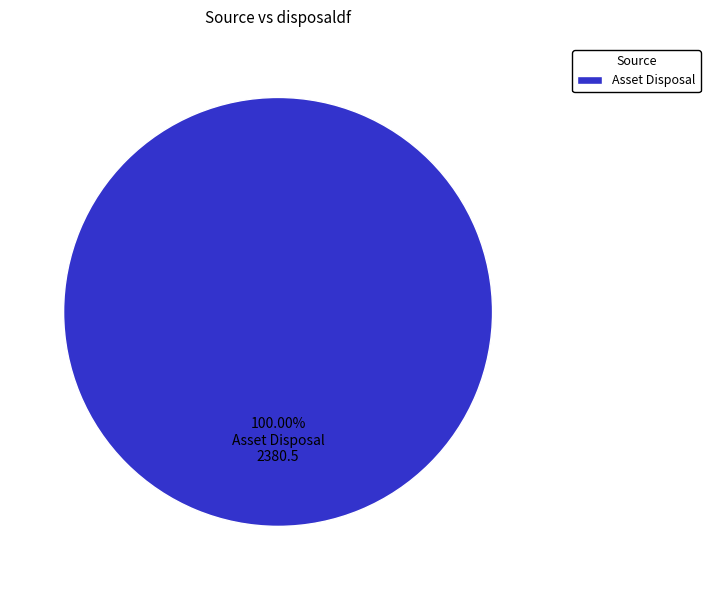

Rank the categories by value from lowest to highest.

Asset Disposal